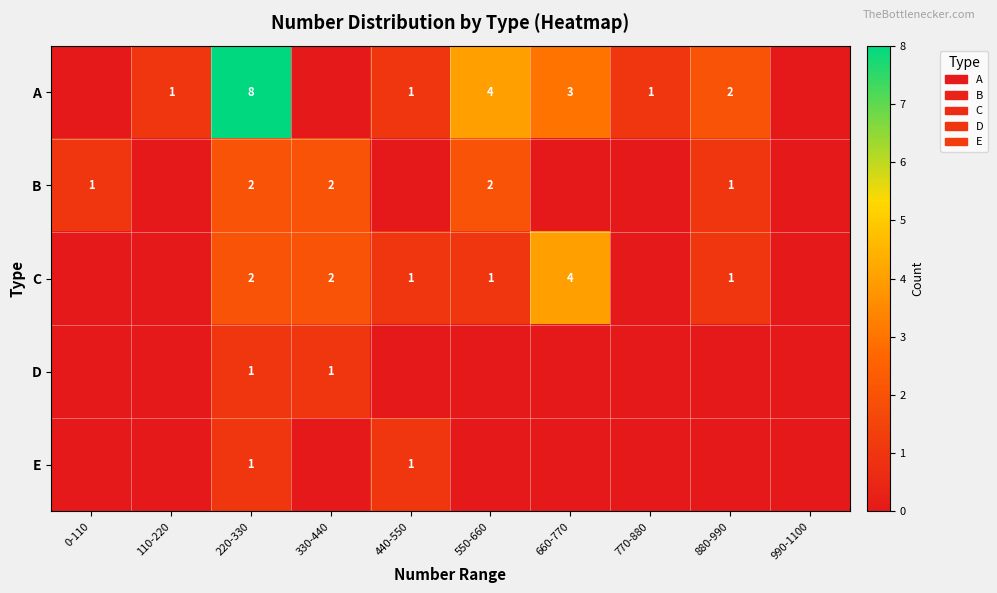

The A series shows 1 at 770-880. True or false?

True